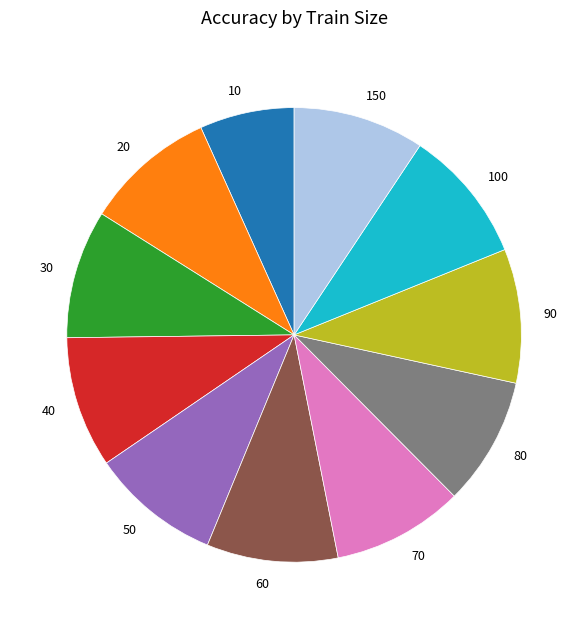

How many slices are in this pie chart?

11